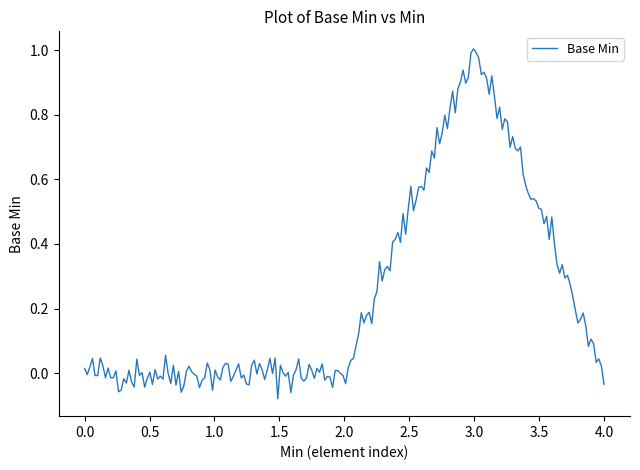

What is the difference between the maximum and minimum values?

1.1